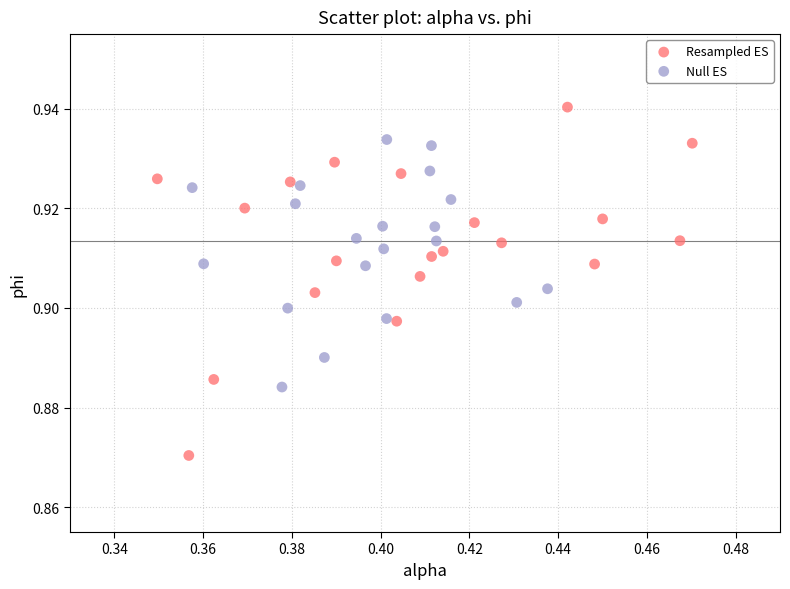

Which series contains the lowest Y value?

Resampled ES